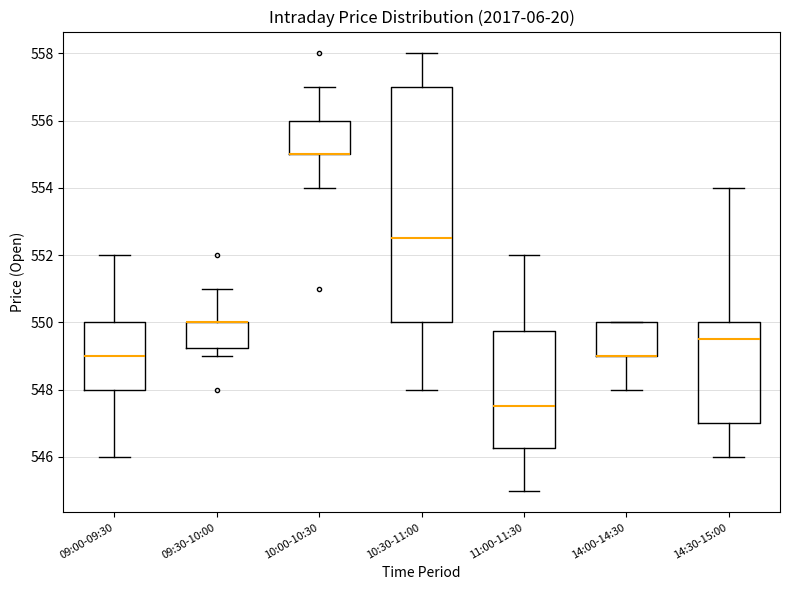

Comparing the boxes themselves (not the whiskers), which one is the tallest?

10:30-11:00